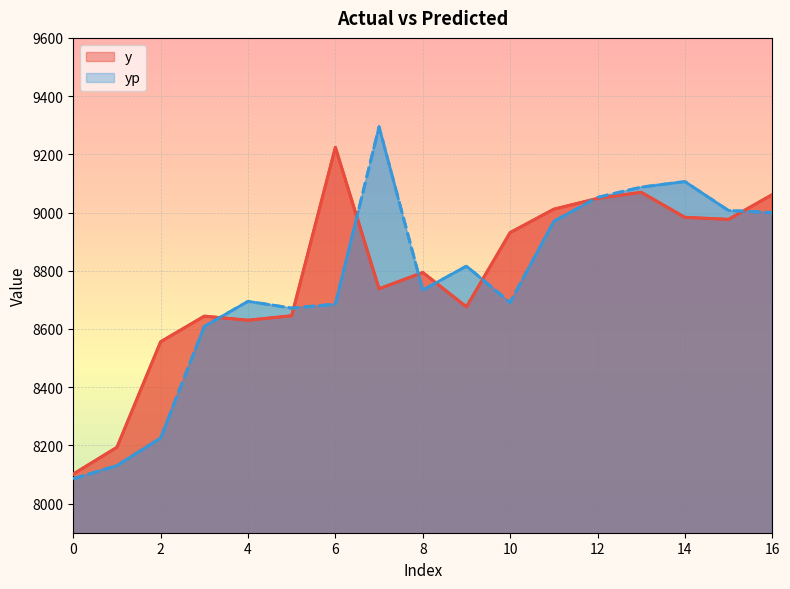

Which has a higher value, 12 or 9?

12